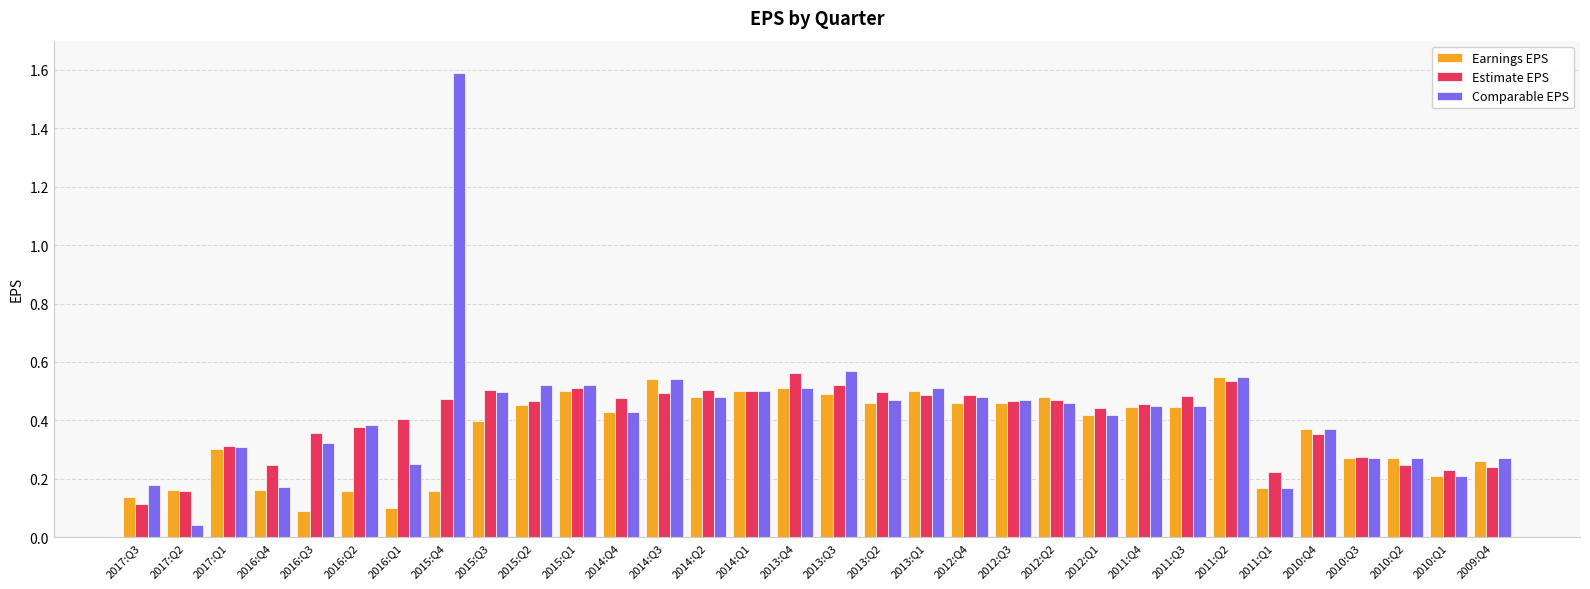

What is the total value across all series at 2010:Q2?

0.8